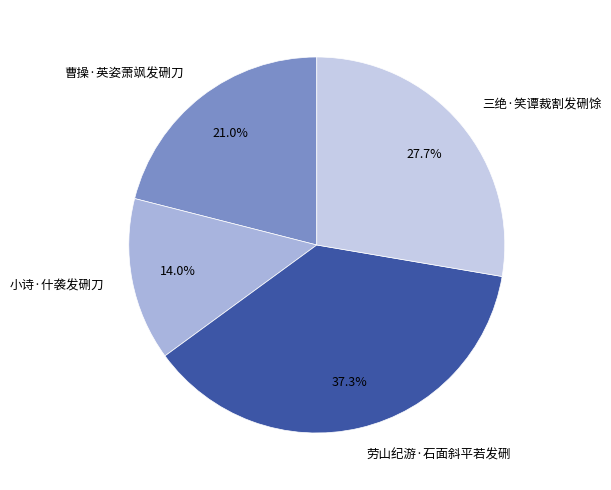

How many segments does this pie chart have?

4